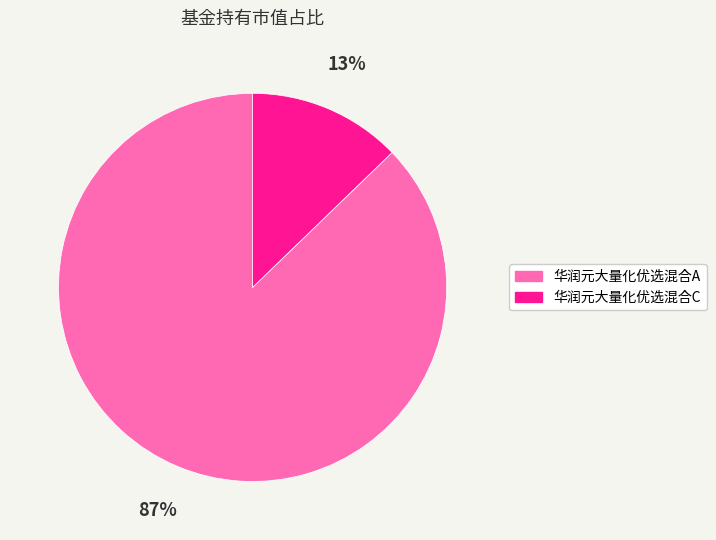

The 华润元大量化优选混合C slice represents 6% of the pie. True or false?

False